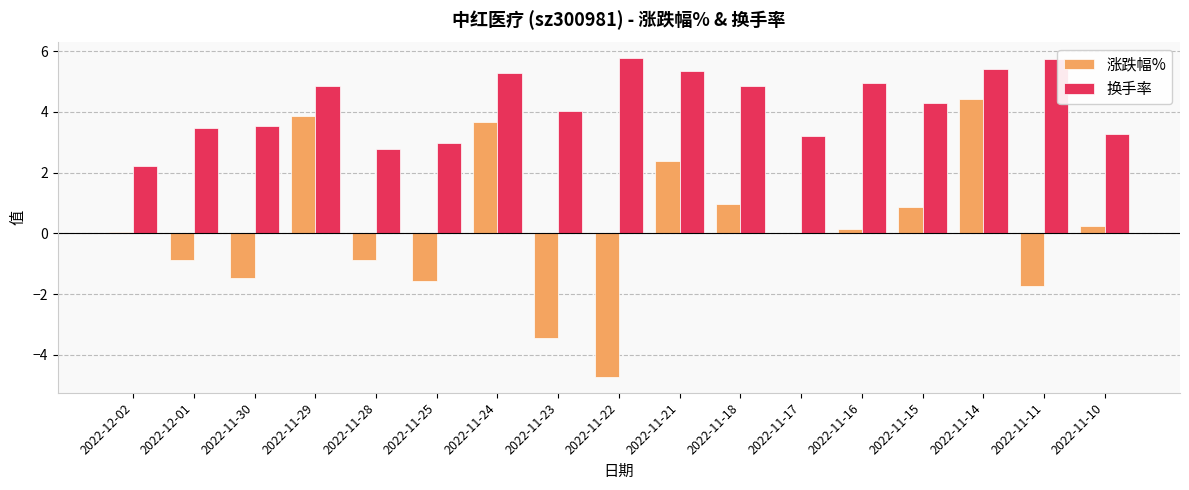

Which series changed the most between 2022-11-25 and 2022-11-11?

换手率